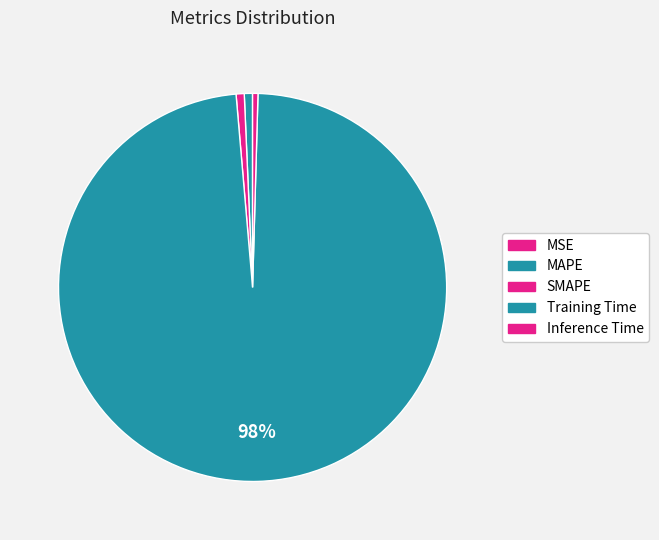

What percentage do SMAPE and Training Time together represent?

98.9%